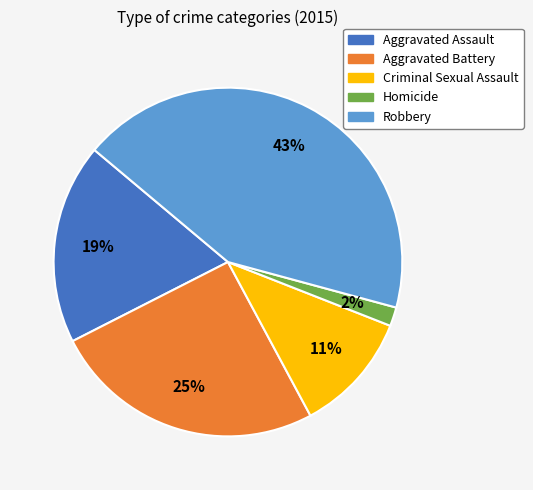

To the nearest percent, what portion does Aggravated Assault represent?

19%